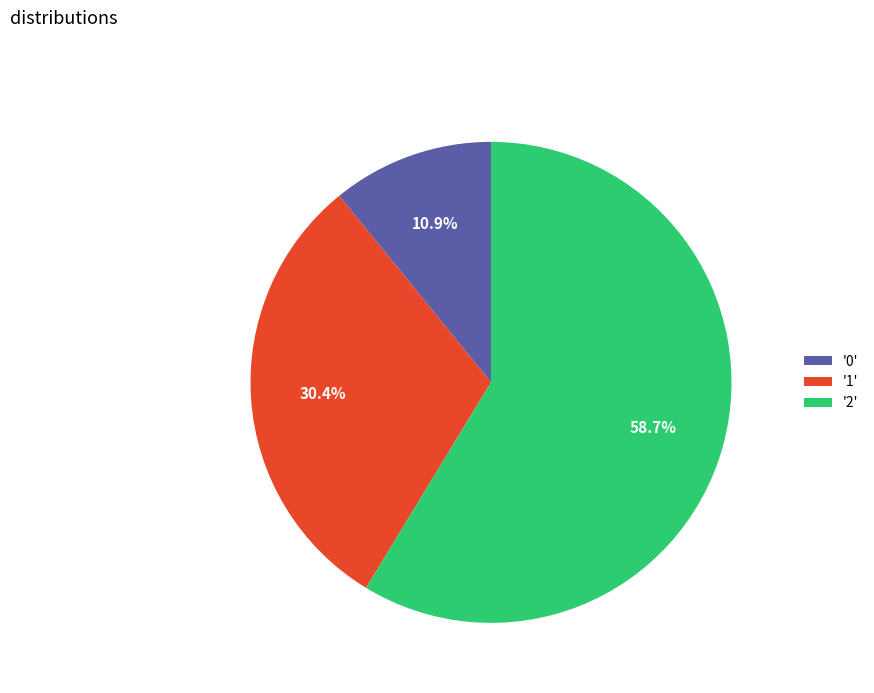

What percentage do '0' and '2' together represent?

69.6%